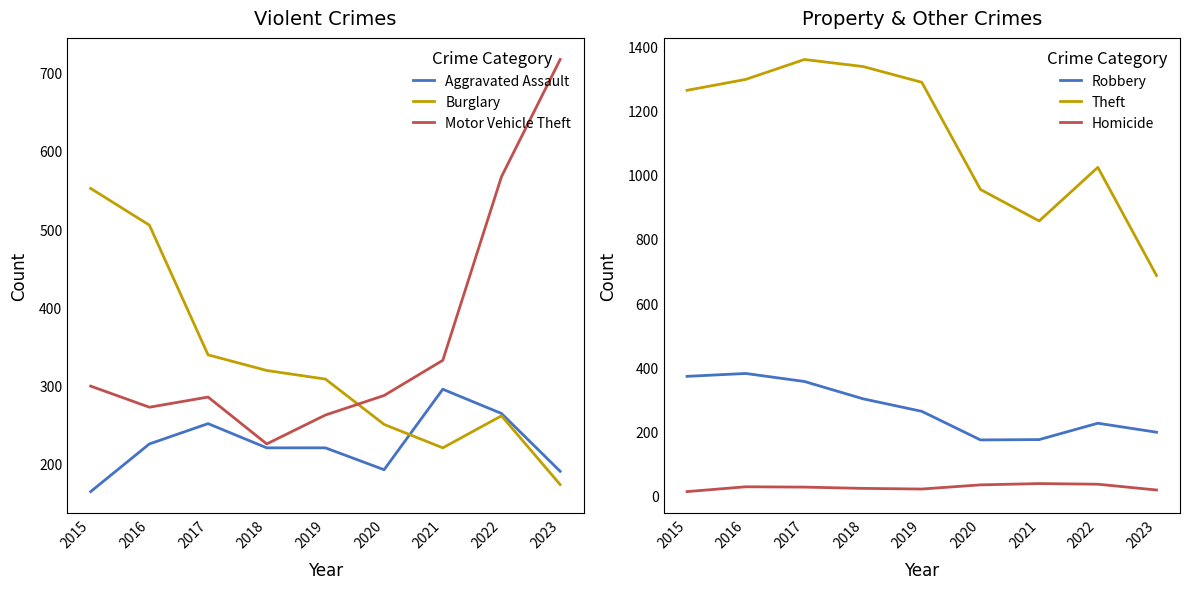

What is the difference between the maximum and minimum values in the Homicide series?

25